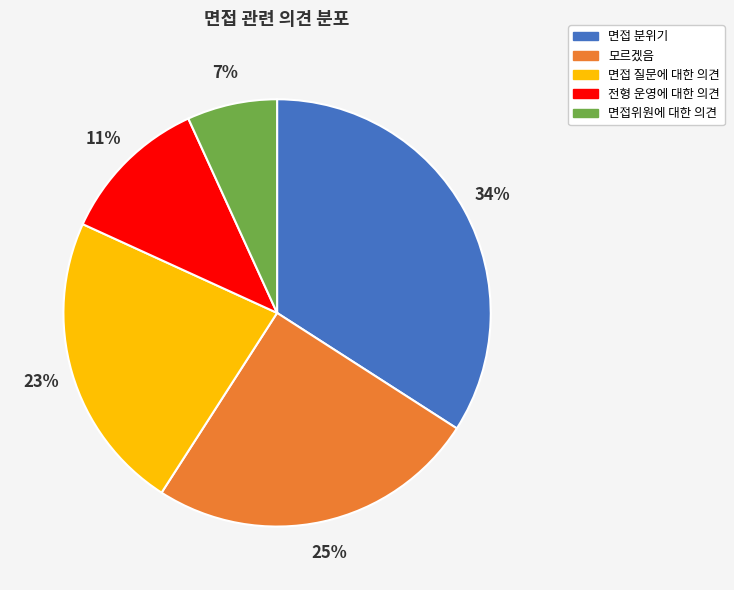

To the nearest percent, what percentage of the pie is 모르겠음?

25%